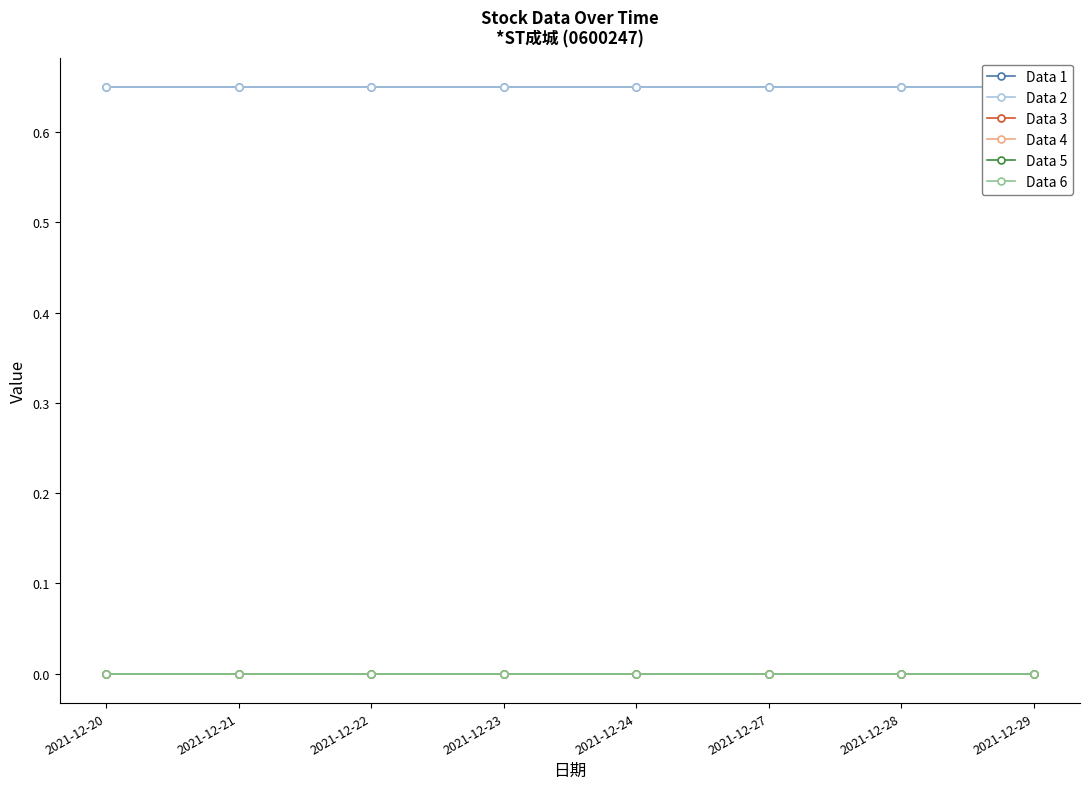

What are all the series names shown in the legend?

Data 1, Data 2, Data 3, Data 4, Data 5, Data 6